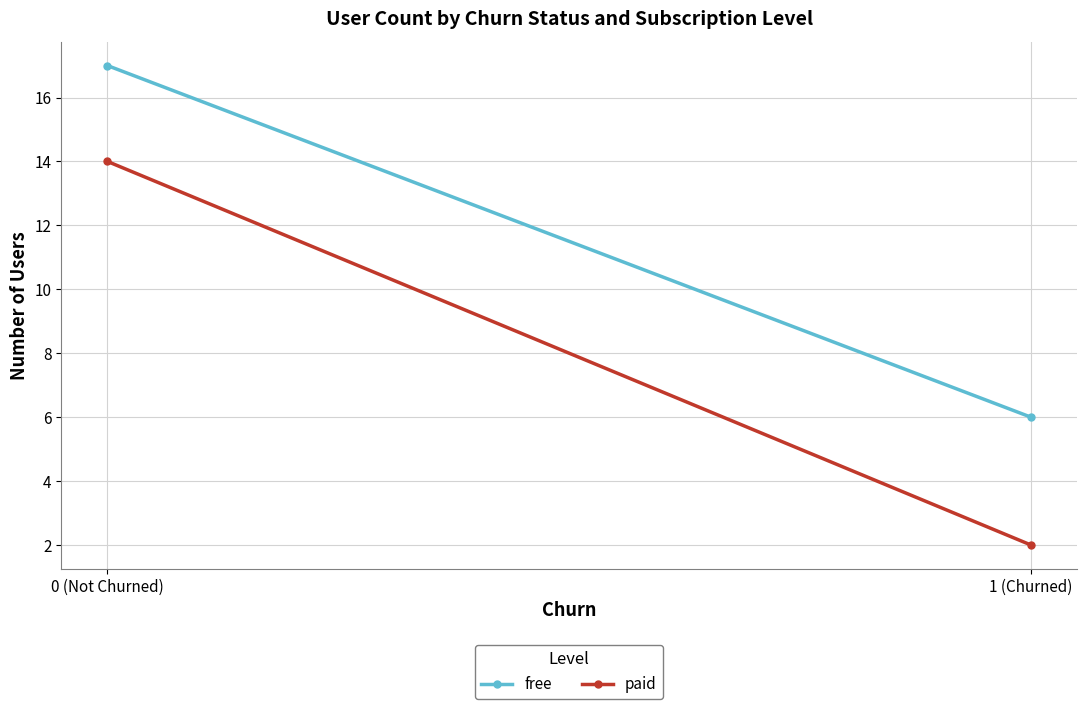

Reading left to right, list all the values displayed in this chart.

free: 0 (Not Churned)=17	1 (Churned)=6
paid: 0 (Not Churned)=14	1 (Churned)=2